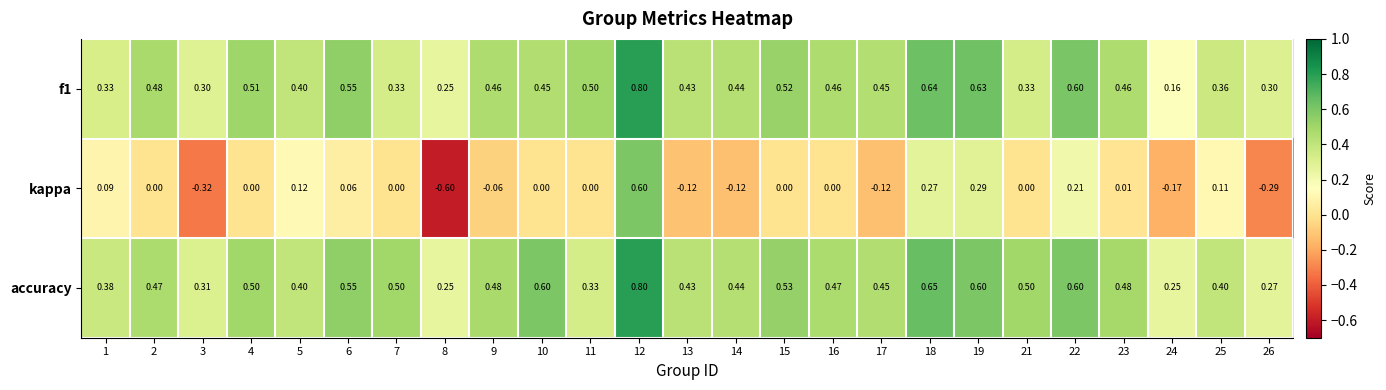

Between 3 and 22, which series saw the biggest shift?

kappa